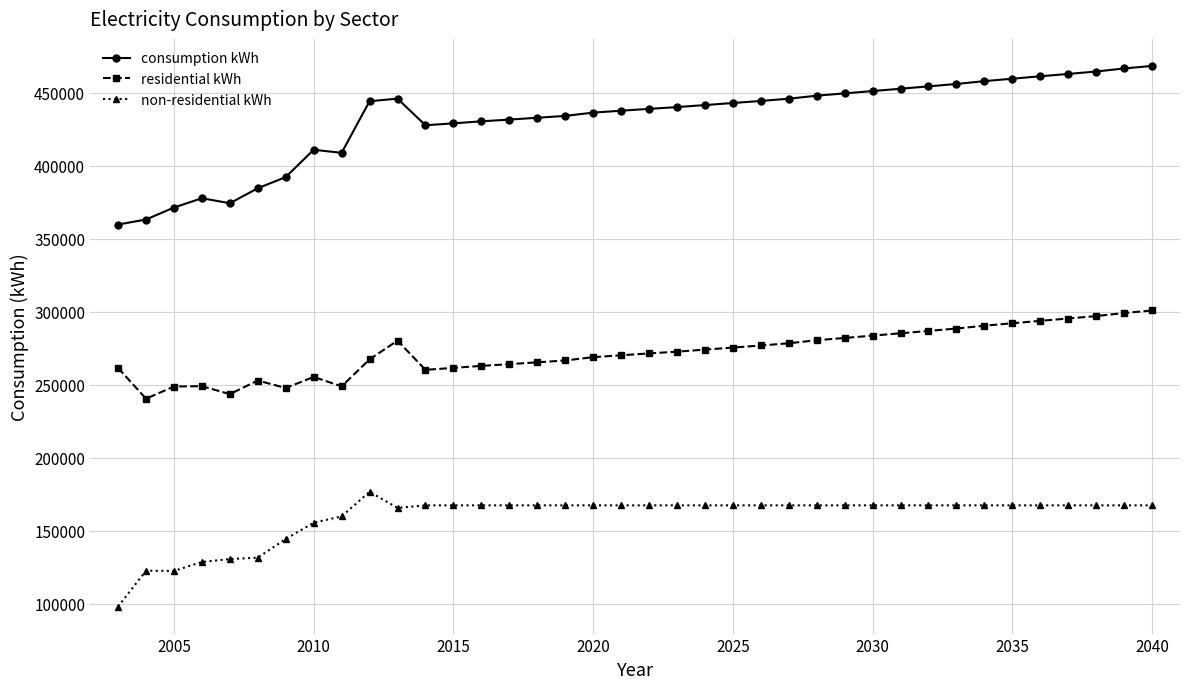

Which series has the largest total across all categories?

consumption kWh